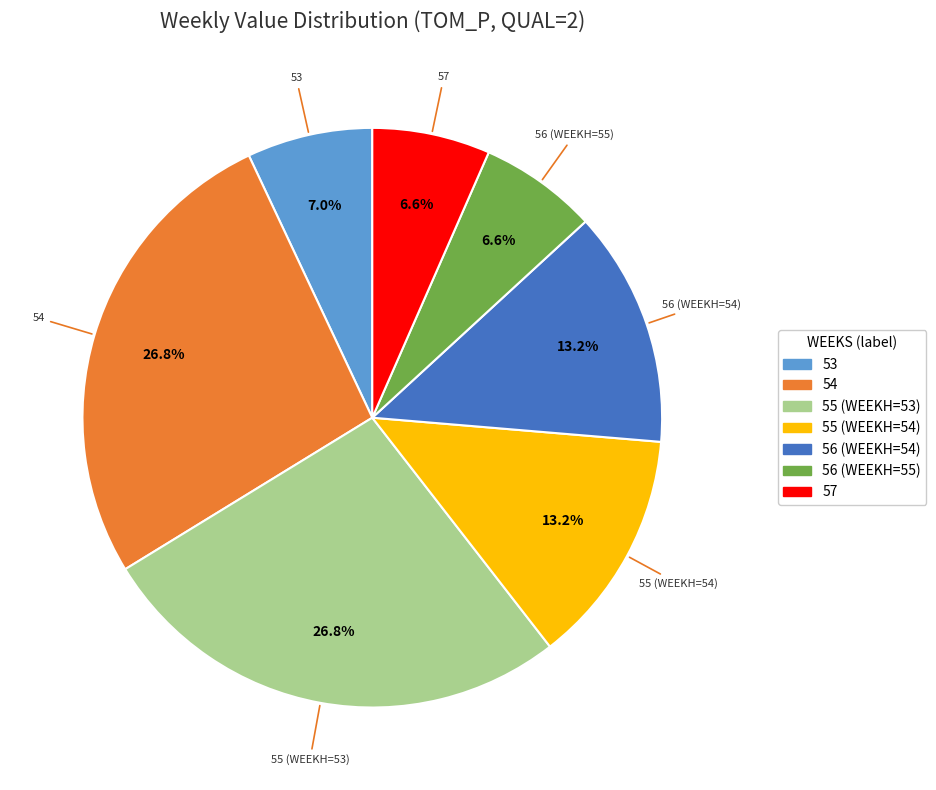

Approximately how many times larger is the value at 55 (WEEKH=54) compared to 56 (WEEKH=54)?

1.0